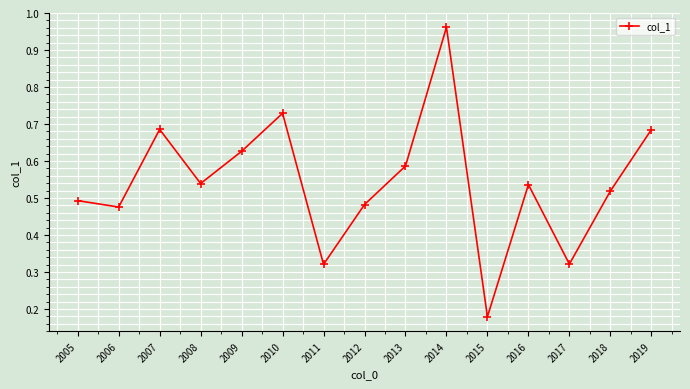

Which category has the lowest value across all series?

2015